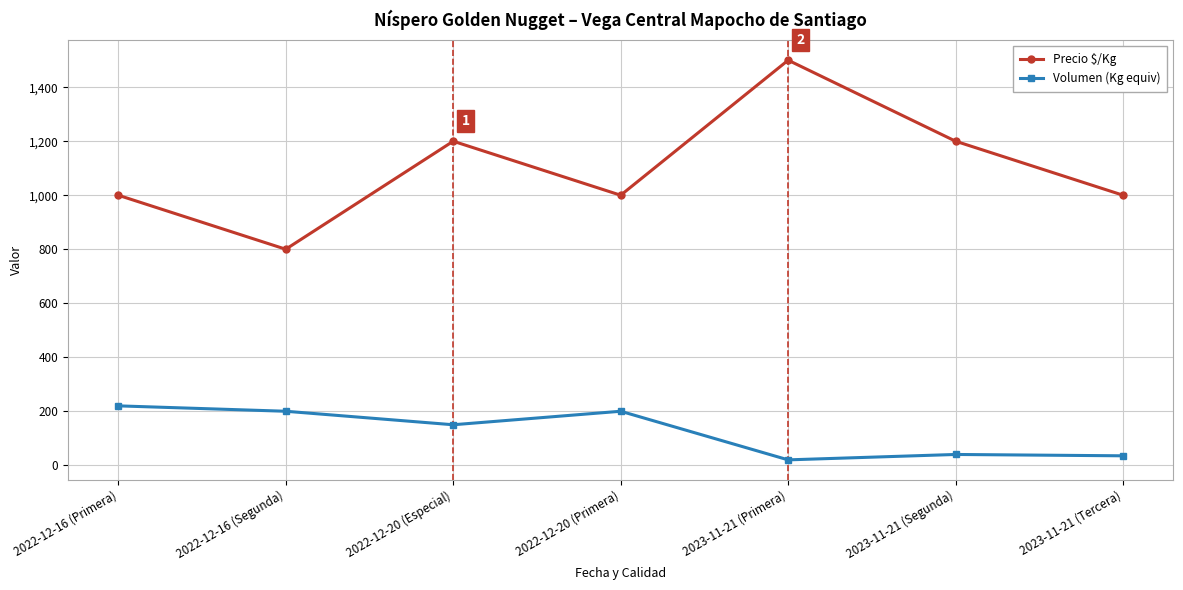

Does the chart have visible grid lines?

Yes